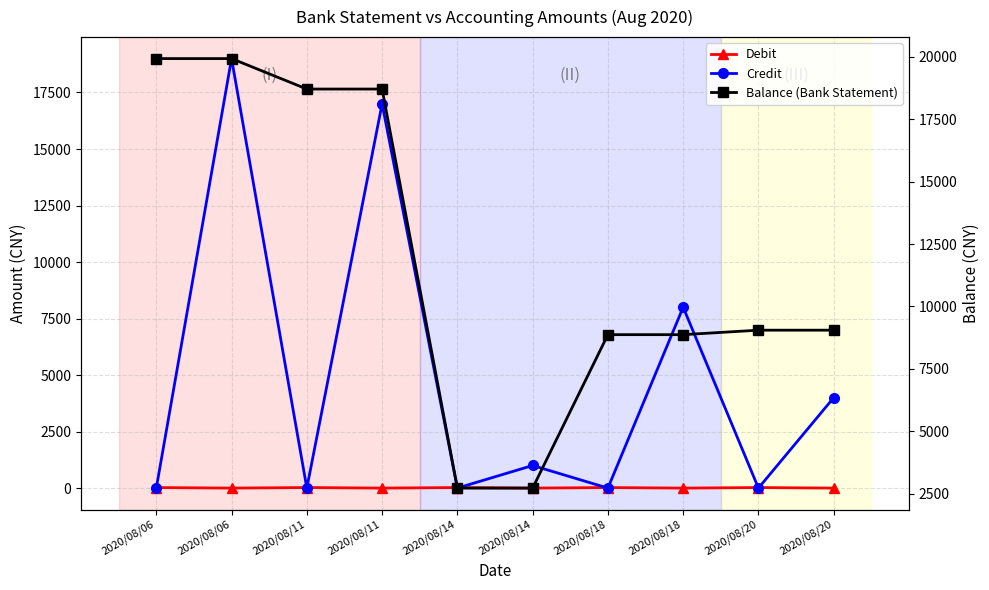

What are all the series names shown in the legend?

Debit, Credit, Balance (Bank Statement)